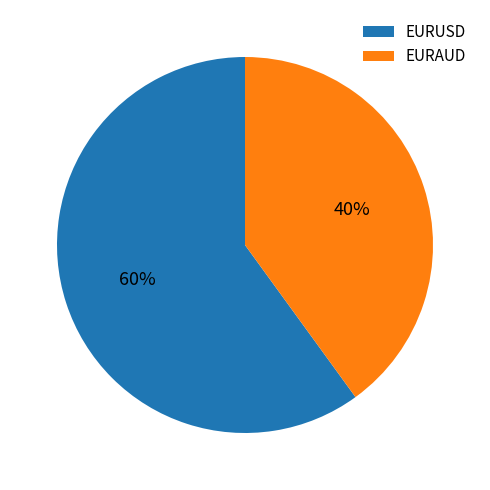

What is the majority slice?

EURUSD